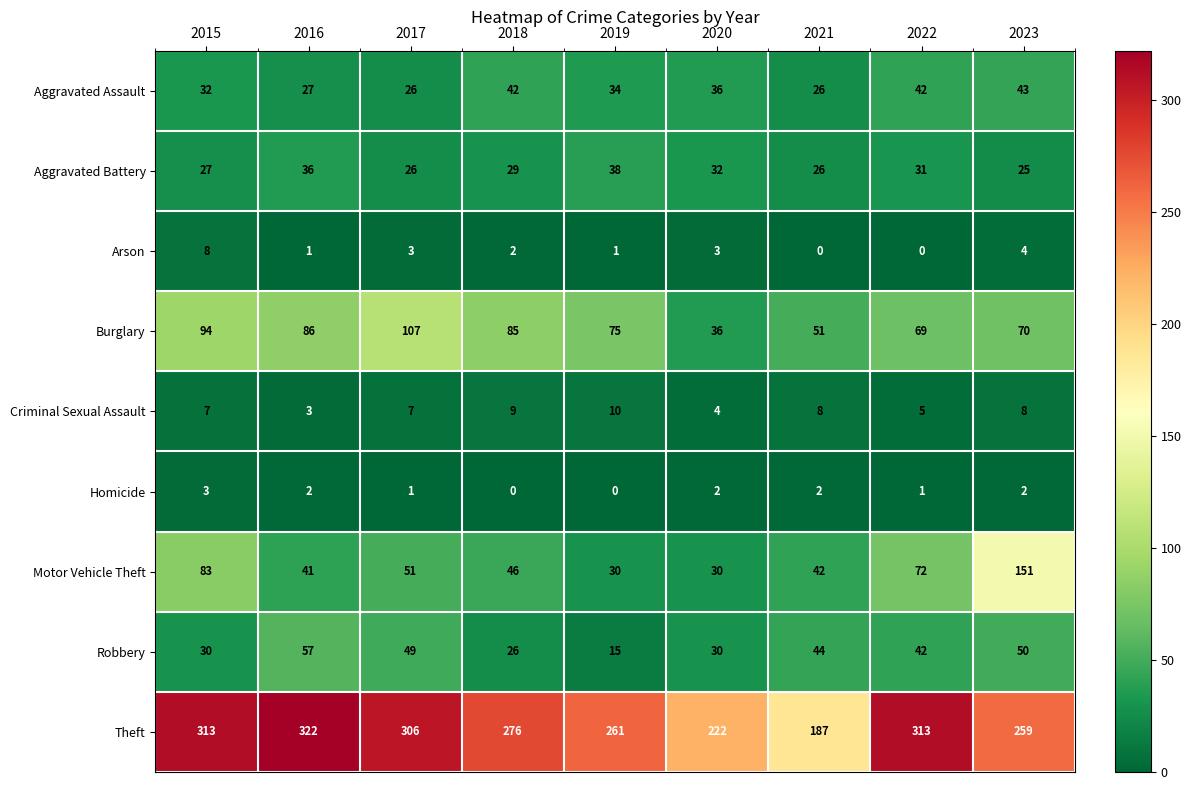

Which series has the largest range (max minus min)?

Theft